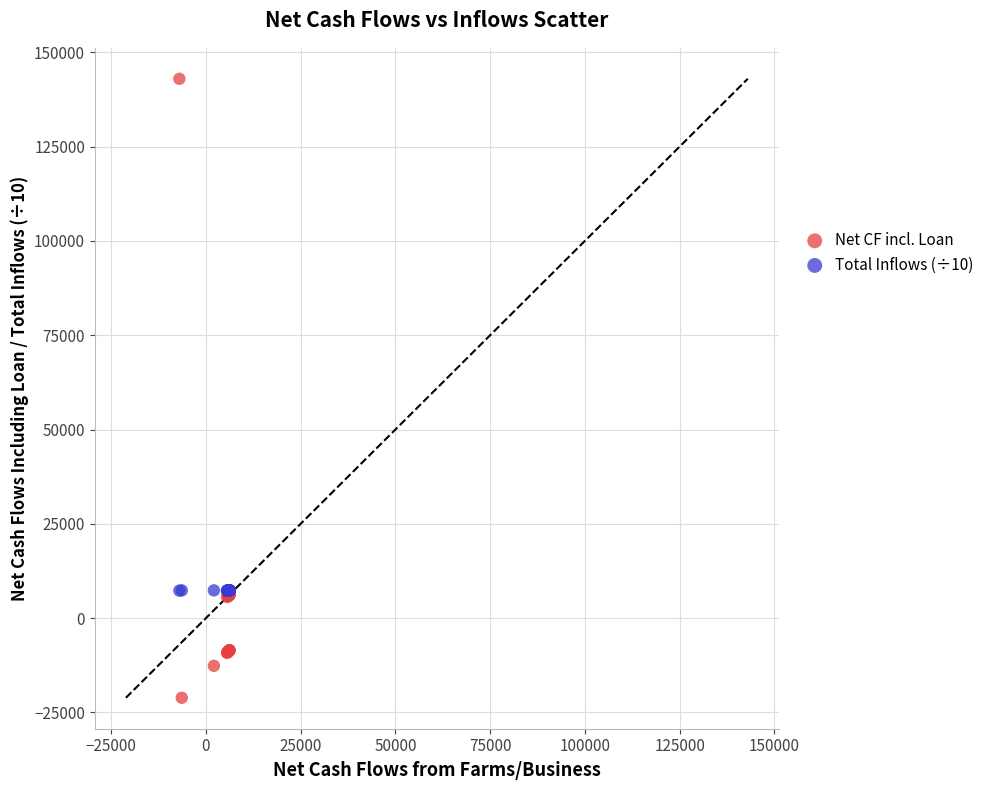

Which series has the largest Y range (max minus min)?

Net CF incl. Loan